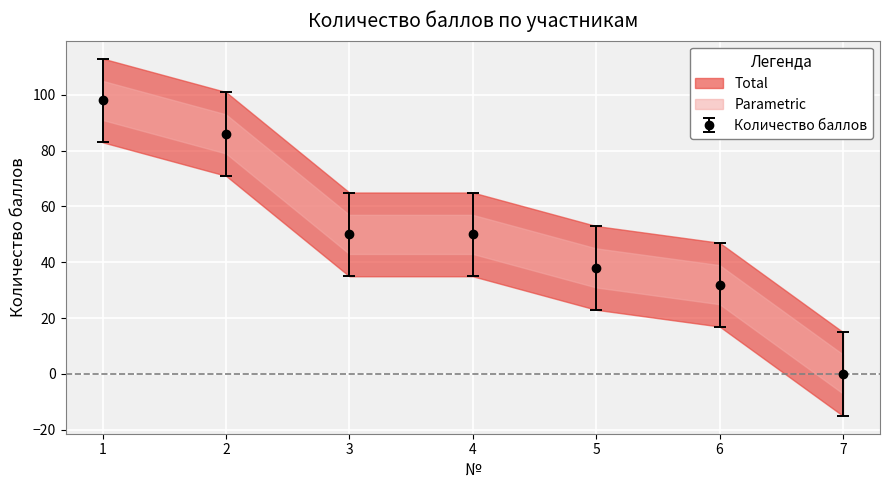

Which has a higher value, 7 or 1?

1